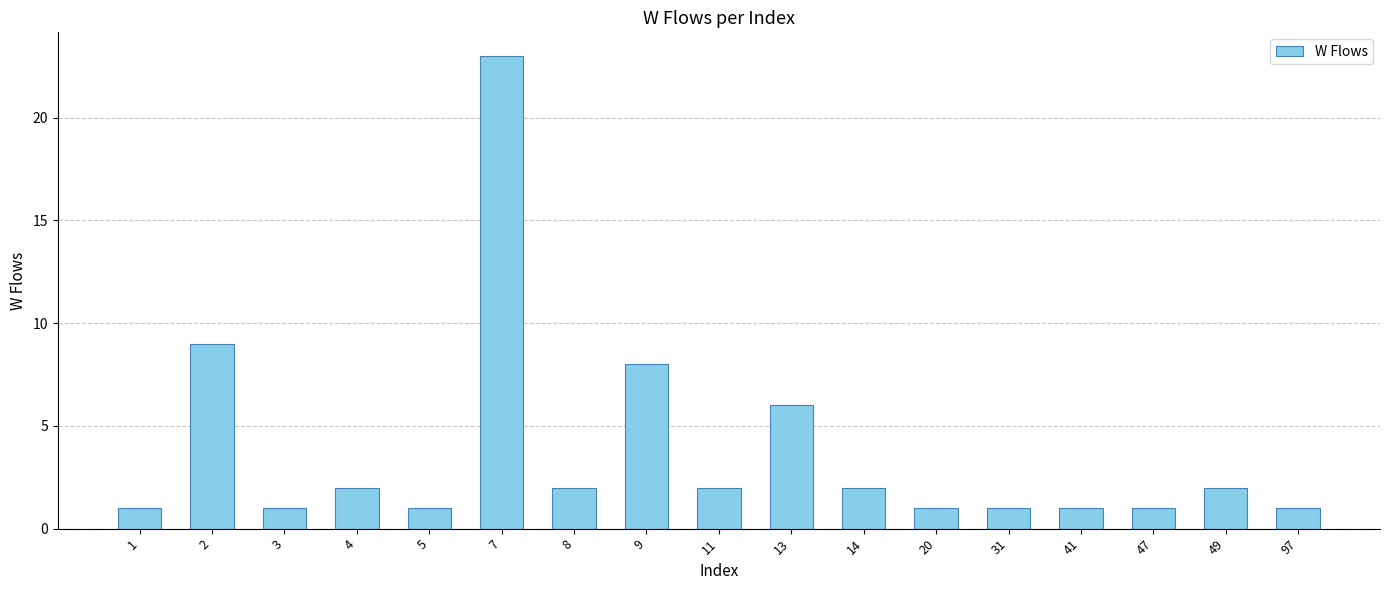

The chart shows a value of 2 at 20. True or false?

False